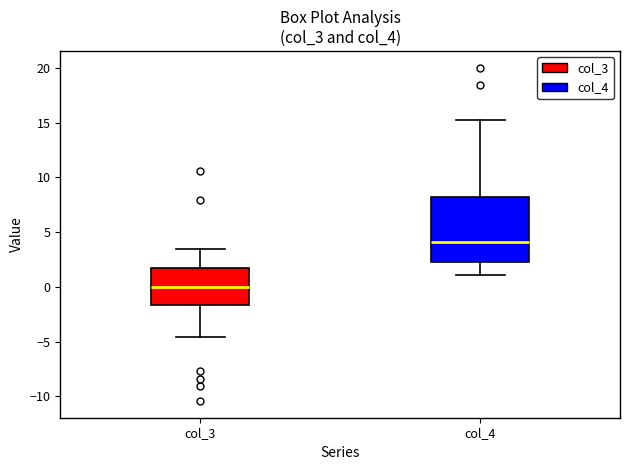

Reading left to right, transcribe this box plot: for each box, give where its median line is, the range the box spans, and where its two whiskers end, as read against the y-axis. The values are not printed on the chart, so give them approximately, as read against the axis.

col_3: median 0.0, box -1.5 to 2.0, whiskers -4.5 to 3.5
col_4: median 4.0, box 2.5 to 8.0, whiskers 1.0 to 15.5